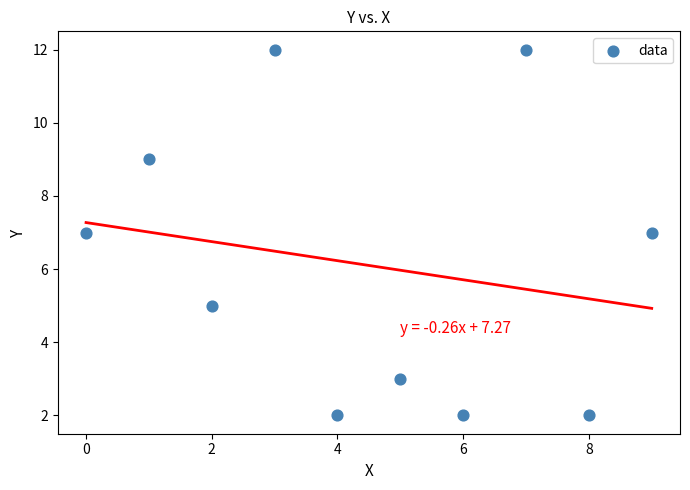

What is the average Y value?

6